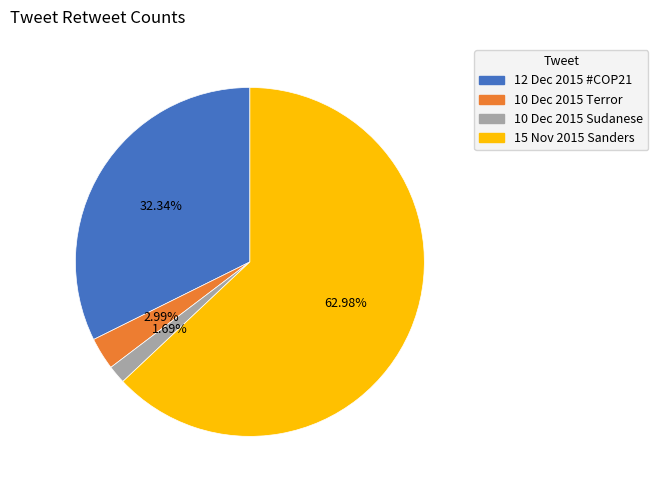

Is there a majority slice in this chart?

Yes